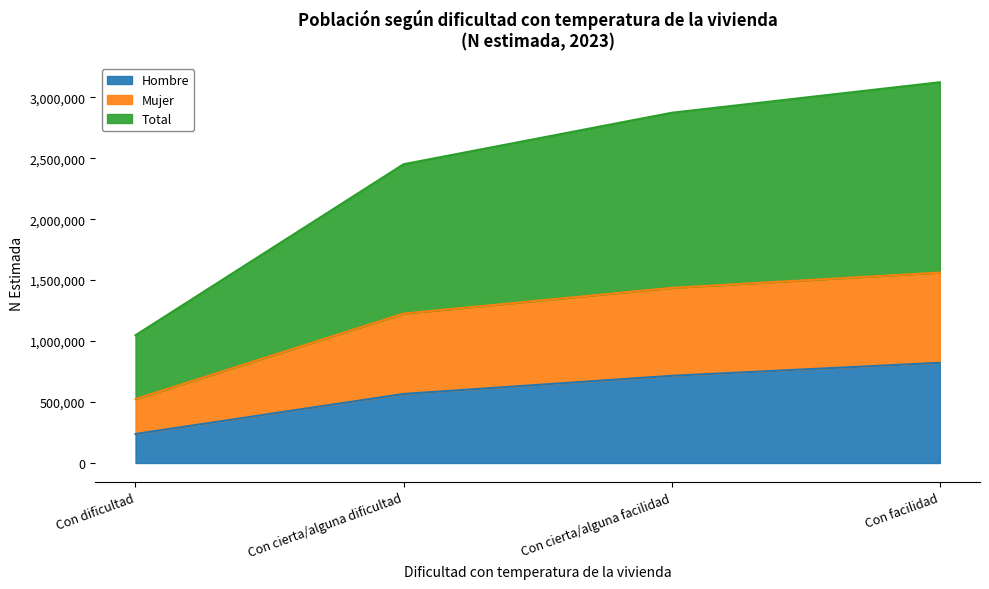

Which category has the highest value in the Total series?

Con facilidad